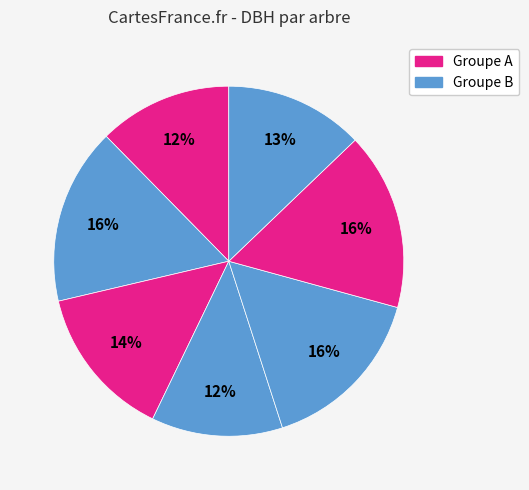

How many slices are in this pie chart?

7